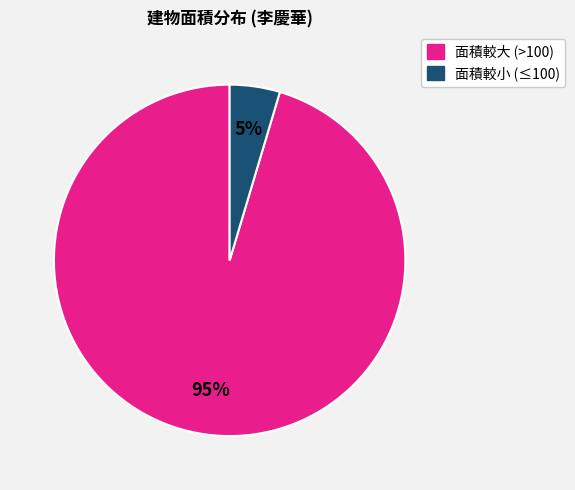

How many segments does this pie chart have?

2